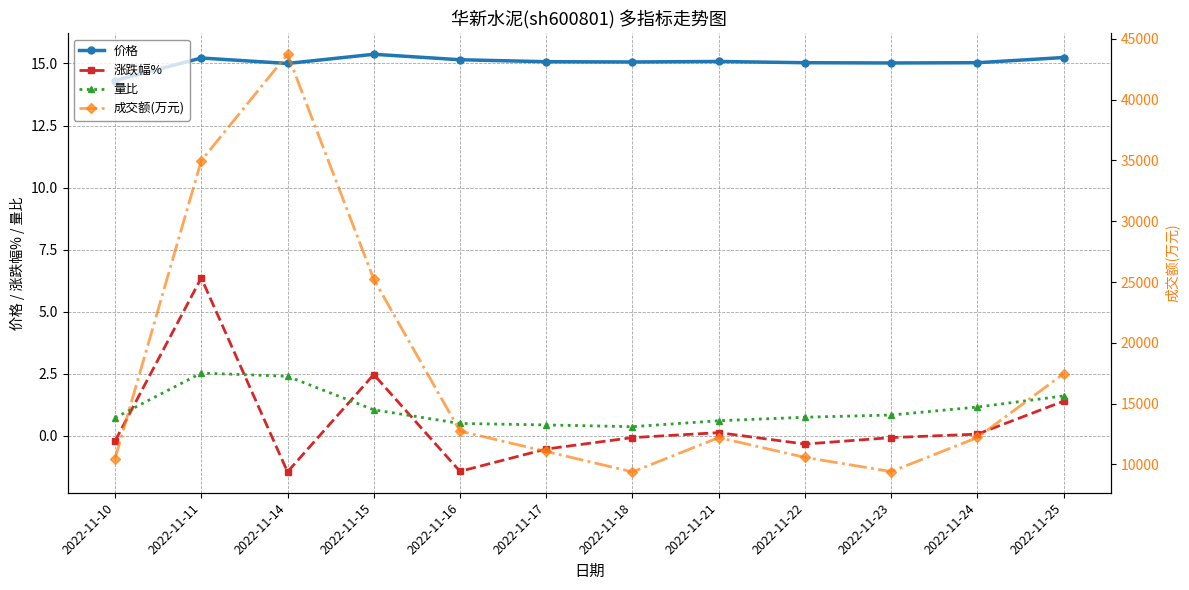

True or false: 价格 and 量比 intersect in this chart.

False